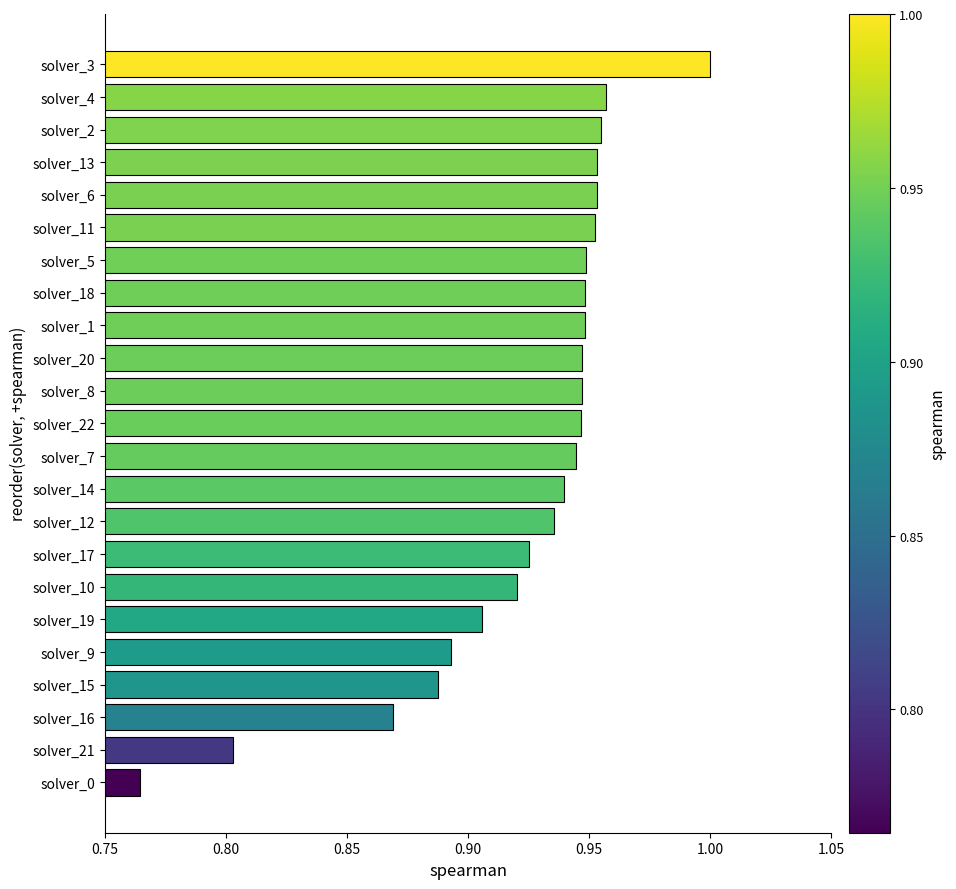

What is the sum of all values?

21.2